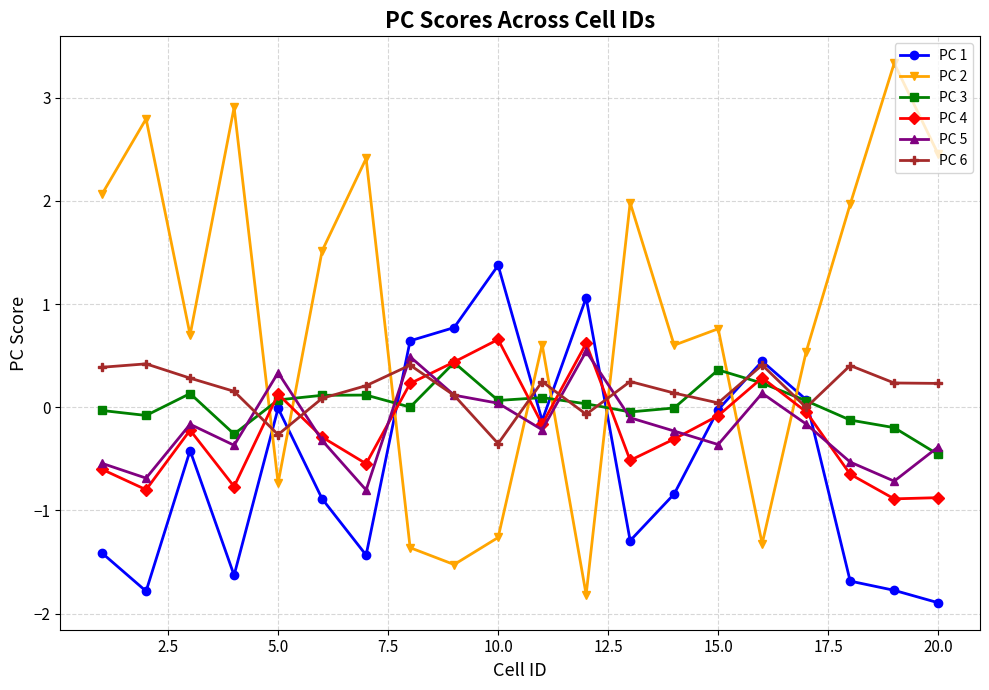

What is the difference between the second highest and minimum values in the PC 3 series?

0.8